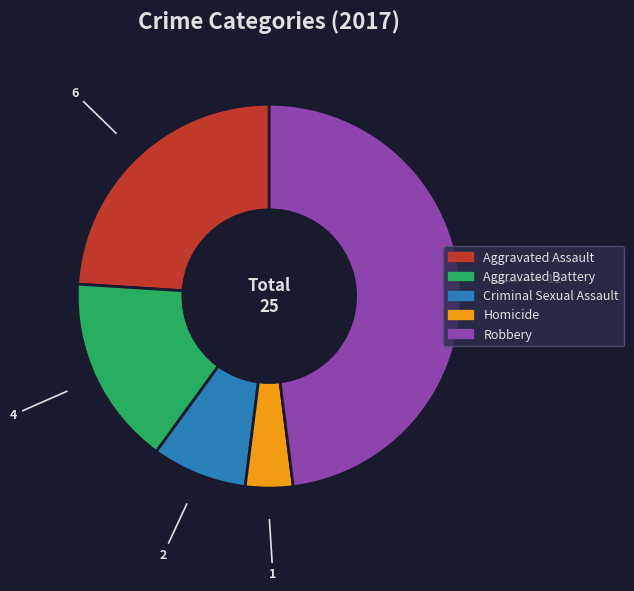

Rank the categories by value from highest to lowest.

Robbery, Aggravated Assault, Aggravated Battery, Criminal Sexual Assault, Homicide